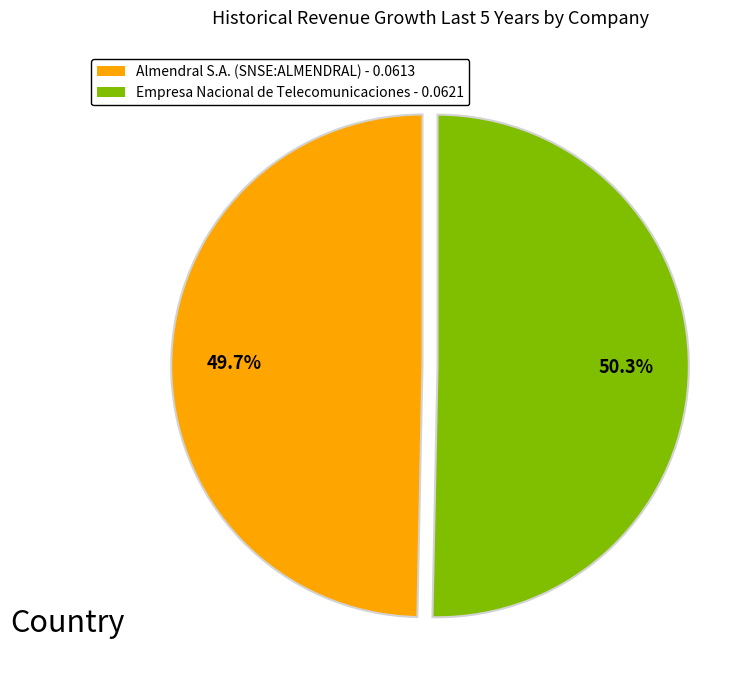

Does Empresa Nacional de Telecomunicaciones represent more than half of the total?

Yes